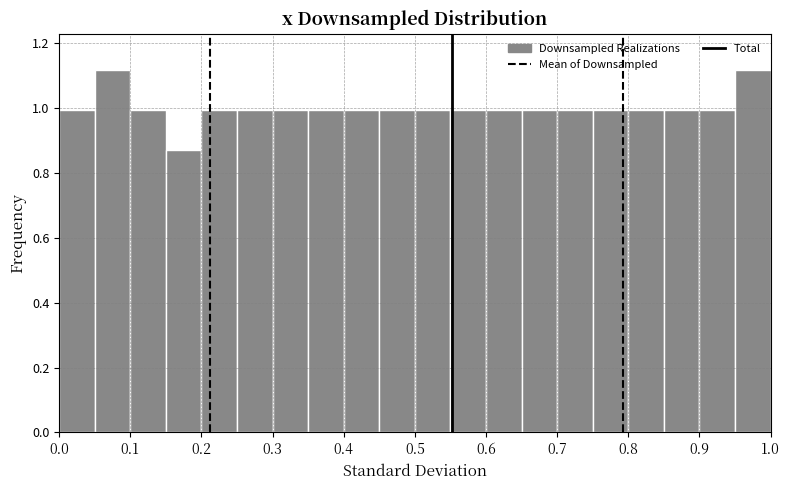

Reading left to right, list every bar in this chart as the range it spans on the x-axis followed by its height. The values are not printed on the chart, so give them approximately, as read against the axis.

0.00 to 0.05: 1.00
0.05 to 0.10: 1.12
0.10 to 0.15: 1.00
0.15 to 0.20: 0.86
0.20 to 0.25: 1.00
0.25 to 0.30: 1.00
0.30 to 0.35: 1.00
0.35 to 0.40: 1.00
0.40 to 0.45: 1.00
0.45 to 0.50: 1.00
0.50 to 0.55: 1.00
0.55 to 0.60: 1.00
0.60 to 0.65: 1.00
0.65 to 0.70: 1.00
0.70 to 0.75: 1.00
0.75 to 0.80: 1.00
0.80 to 0.85: 1.00
0.85 to 0.90: 1.00
0.90 to 0.95: 1.00
0.95 to 1.00: 1.12